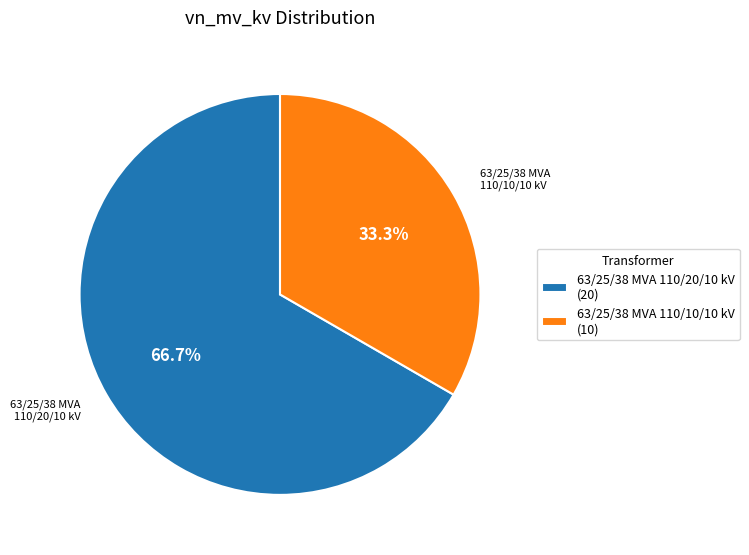

Count the number of slices in the pie.

2